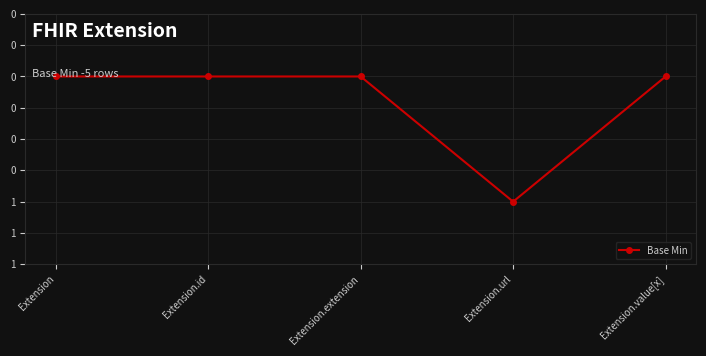

Which label corresponds to the smallest value in the chart?

Extension